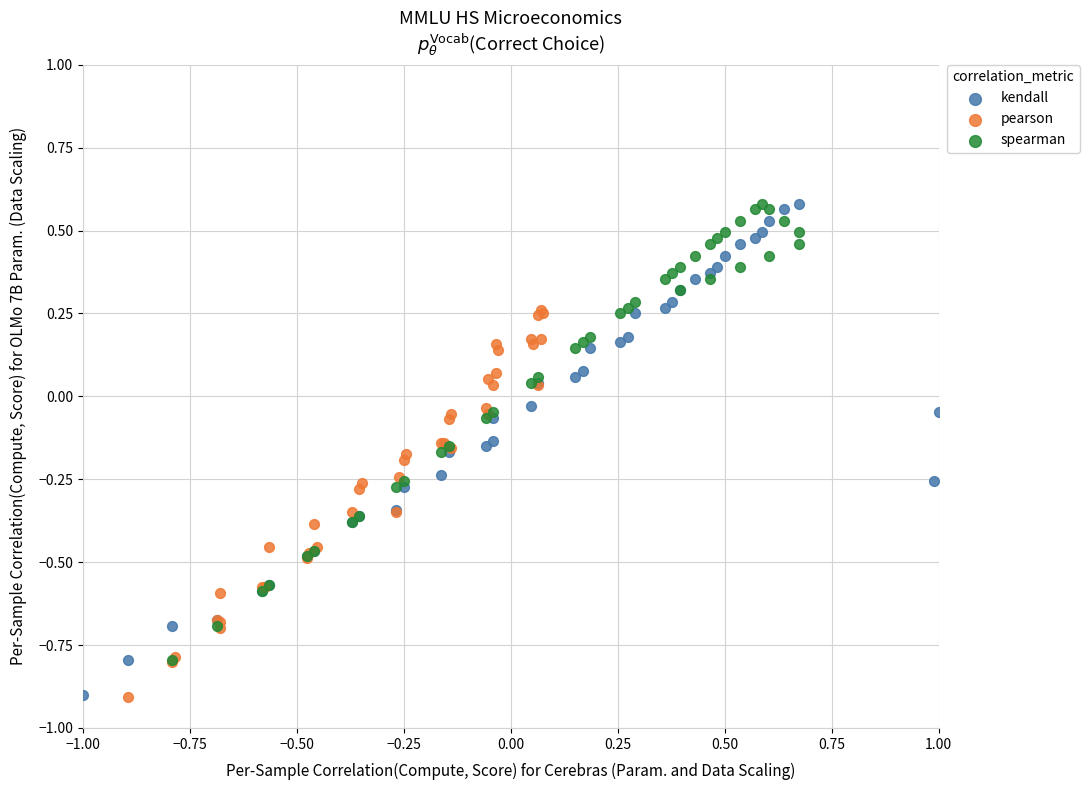

Which series has the largest Y range (max minus min)?

kendall